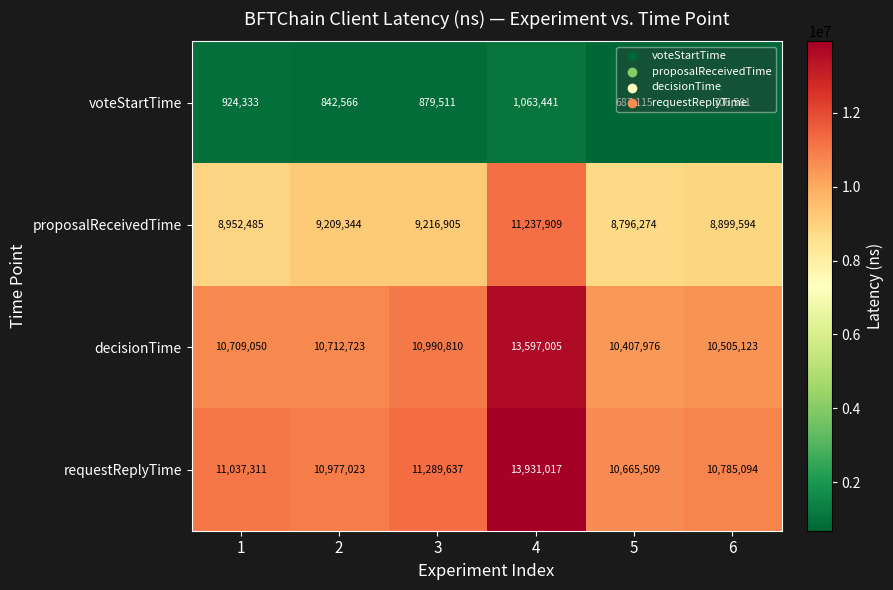

Where is voteStartTime nearest to the value 875278?

3